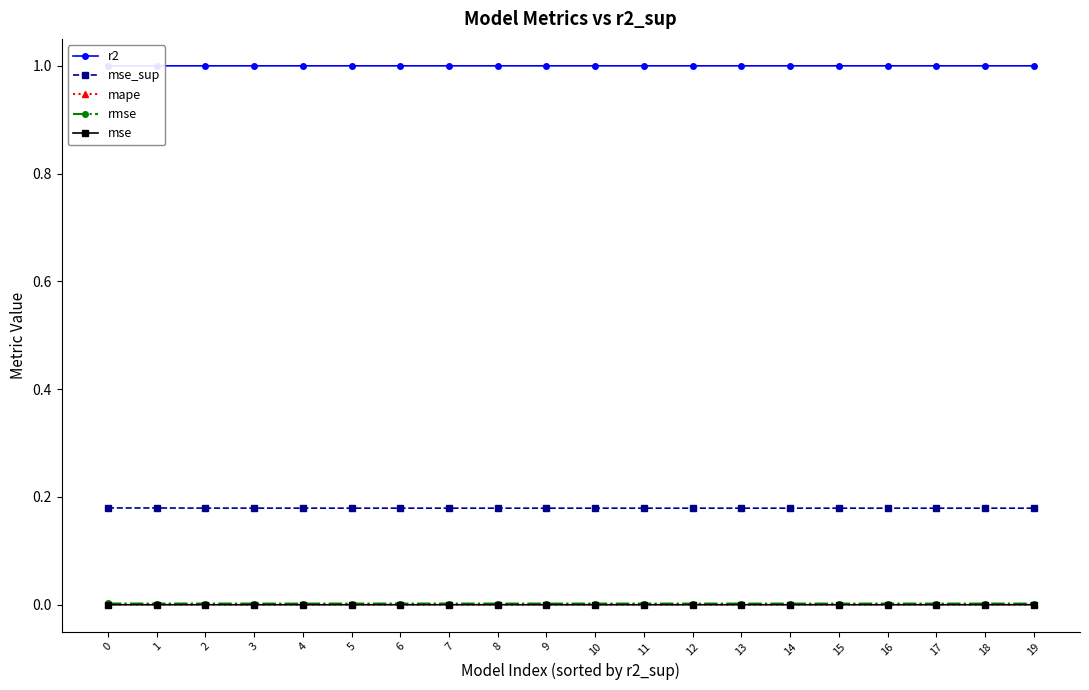

True or false: mse_sup and mse intersect in this chart.

False